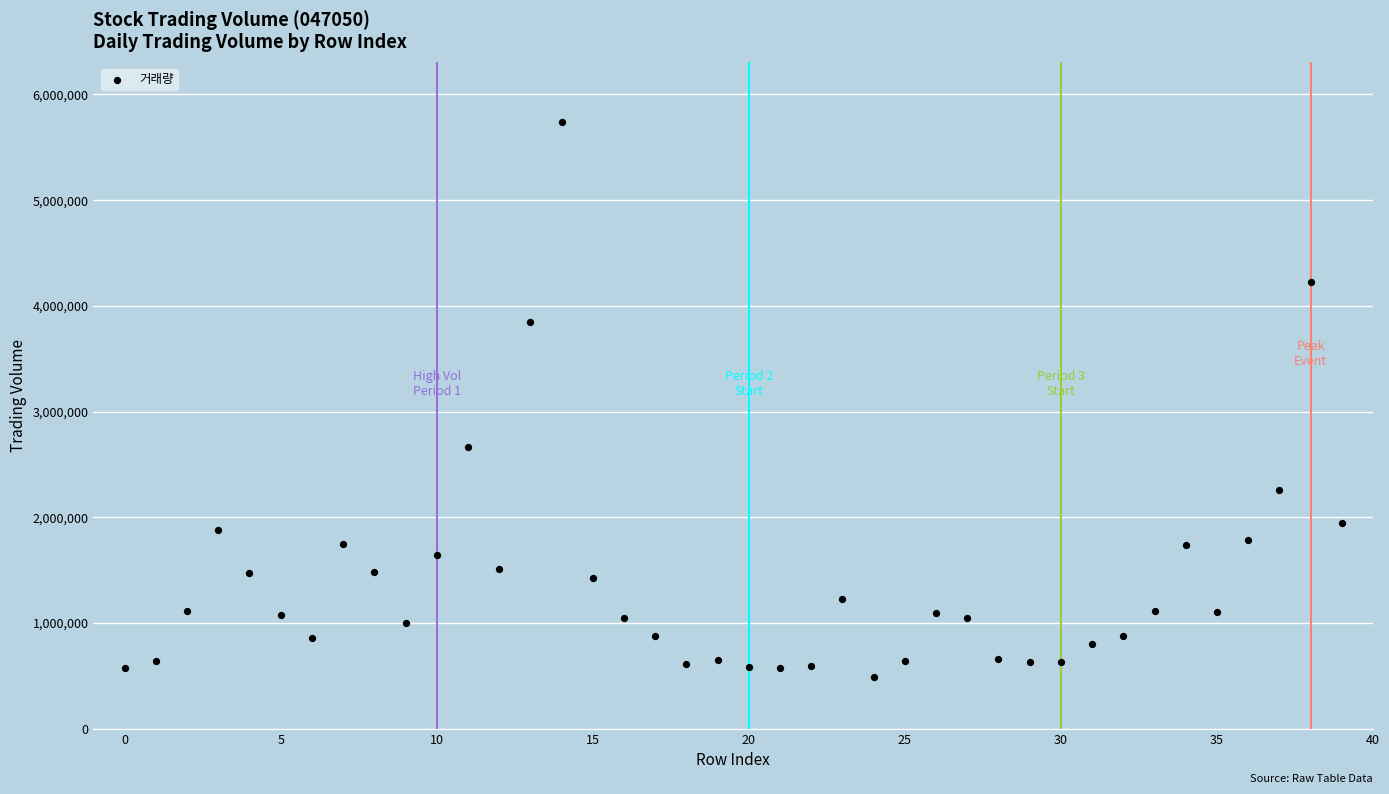

What Y value in the scatter plot is closest to 3110333?

2661686